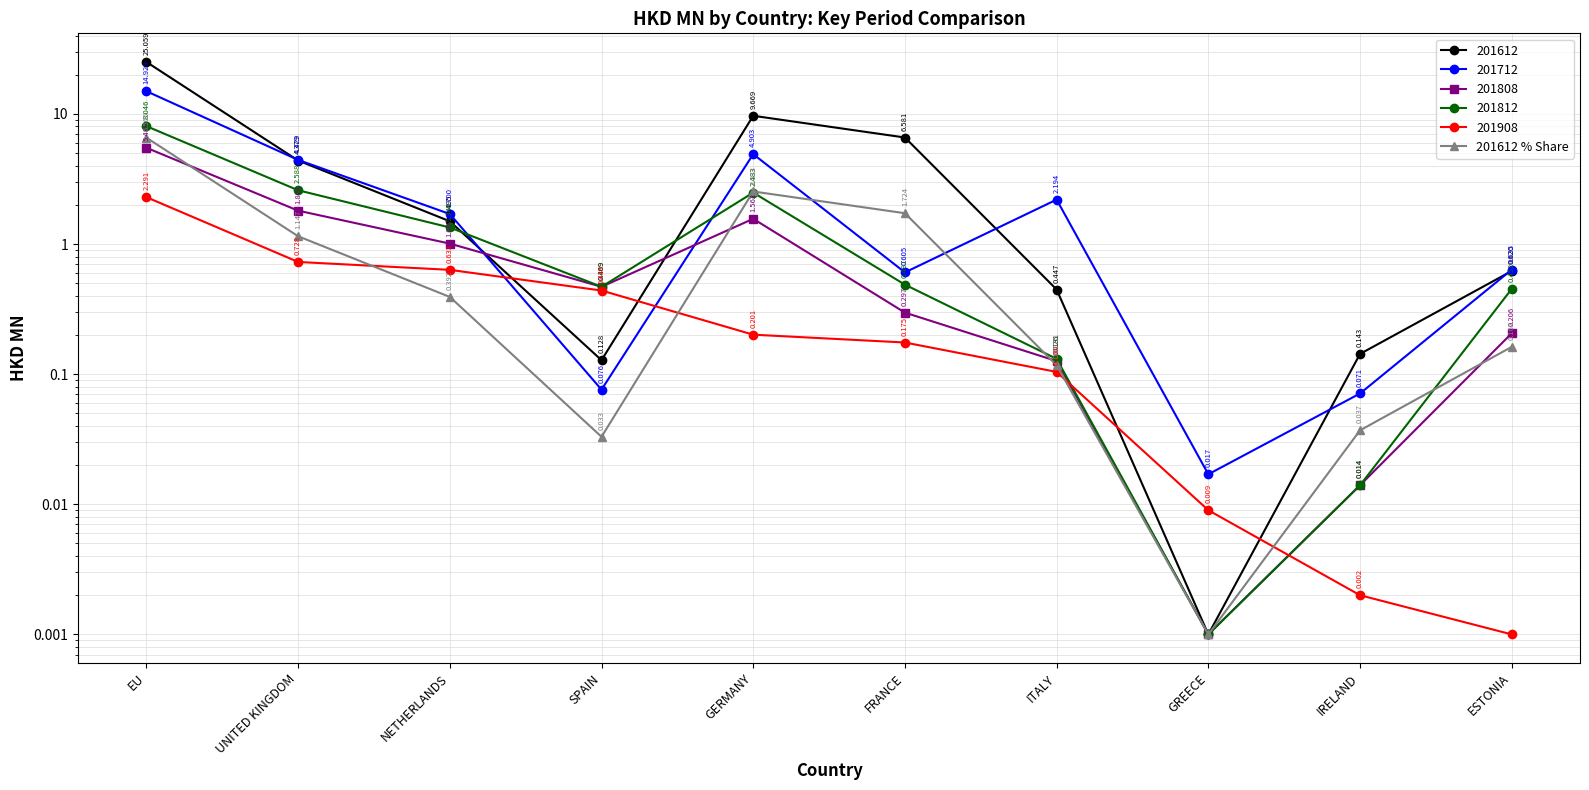

Reading left to right, extract all data points from this chart.

6.6	1.1	0.4	0.0	2.5	1.7	0.1	0.0	0.0	0.2